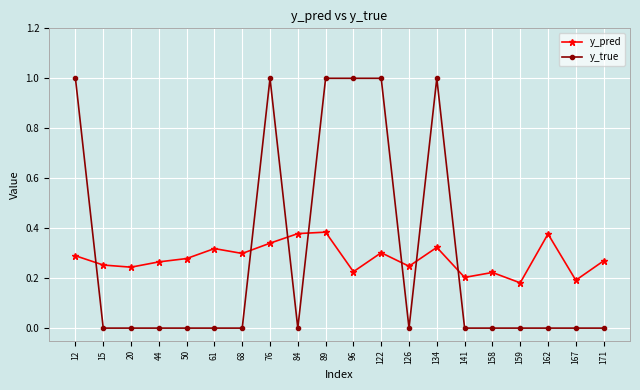

Count the y_true values in the range 0 to 1.

20